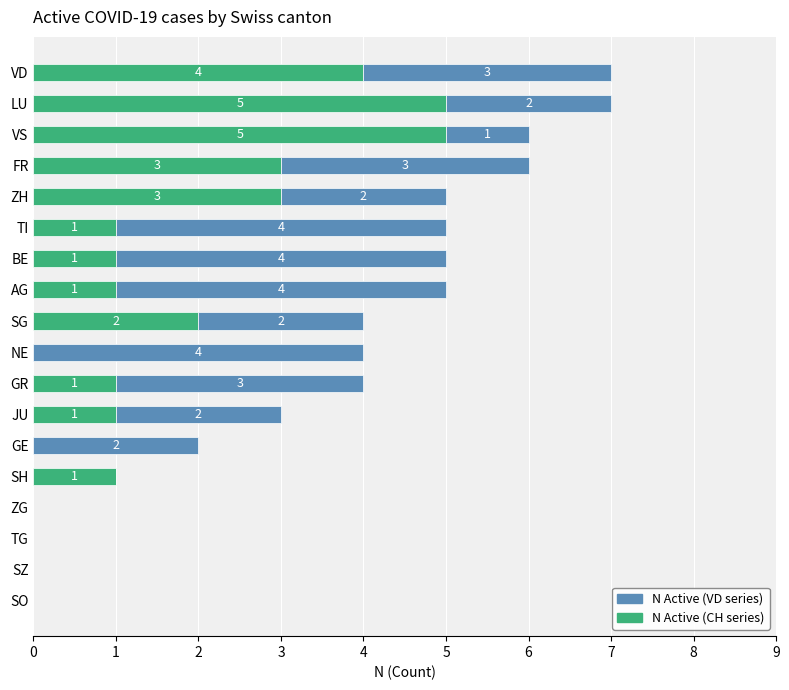

What is the total value across all series at VS?

6